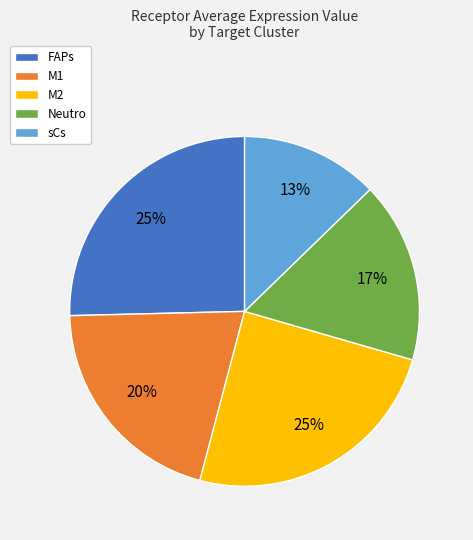

Approximately how many times larger is the value at FAPs compared to M2?

1.0